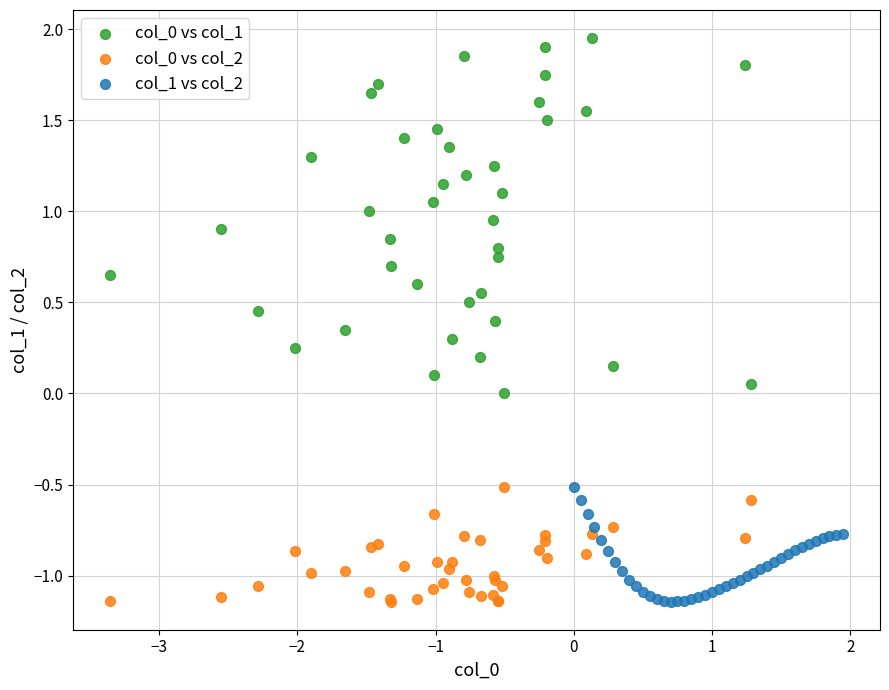

Which series contains the highest Y value?

col_0 vs col_1